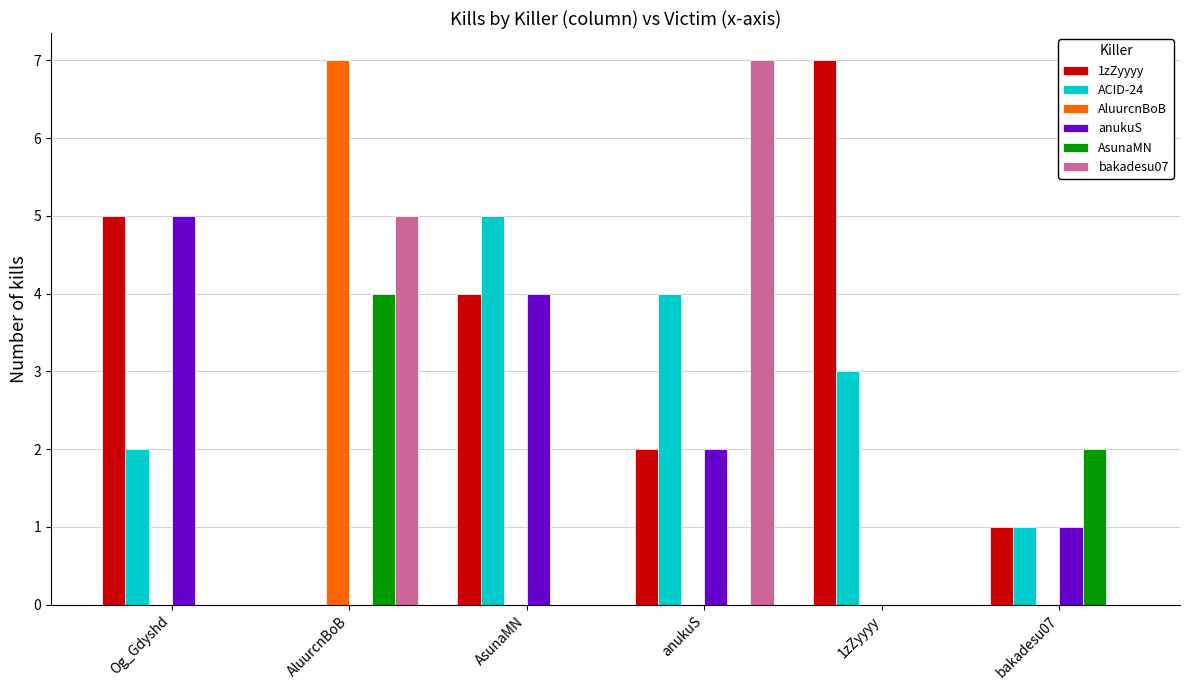

Is the value of 1zZyyyy at Og_Gdyshd greater than the value of AsunaMN at bakadesu07?

Yes